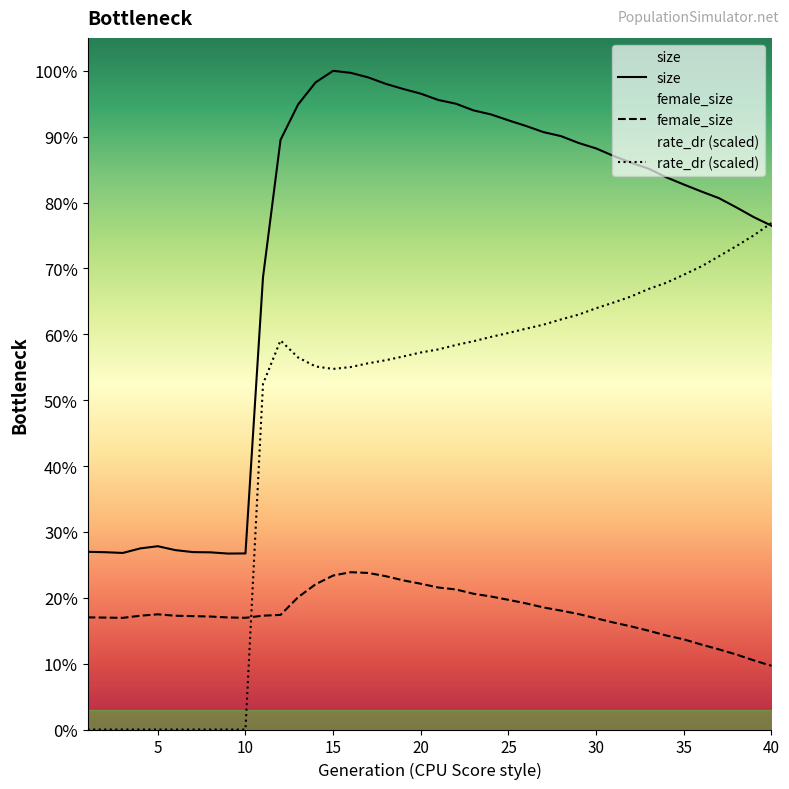

What is the difference between the highest and lowest values at 35?

201245.0